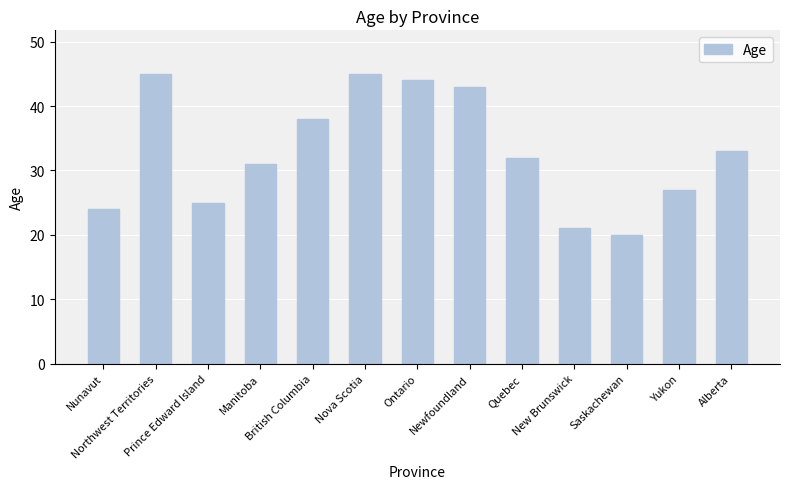

Between Nova Scotia and British Columbia, which is larger?

Nova Scotia